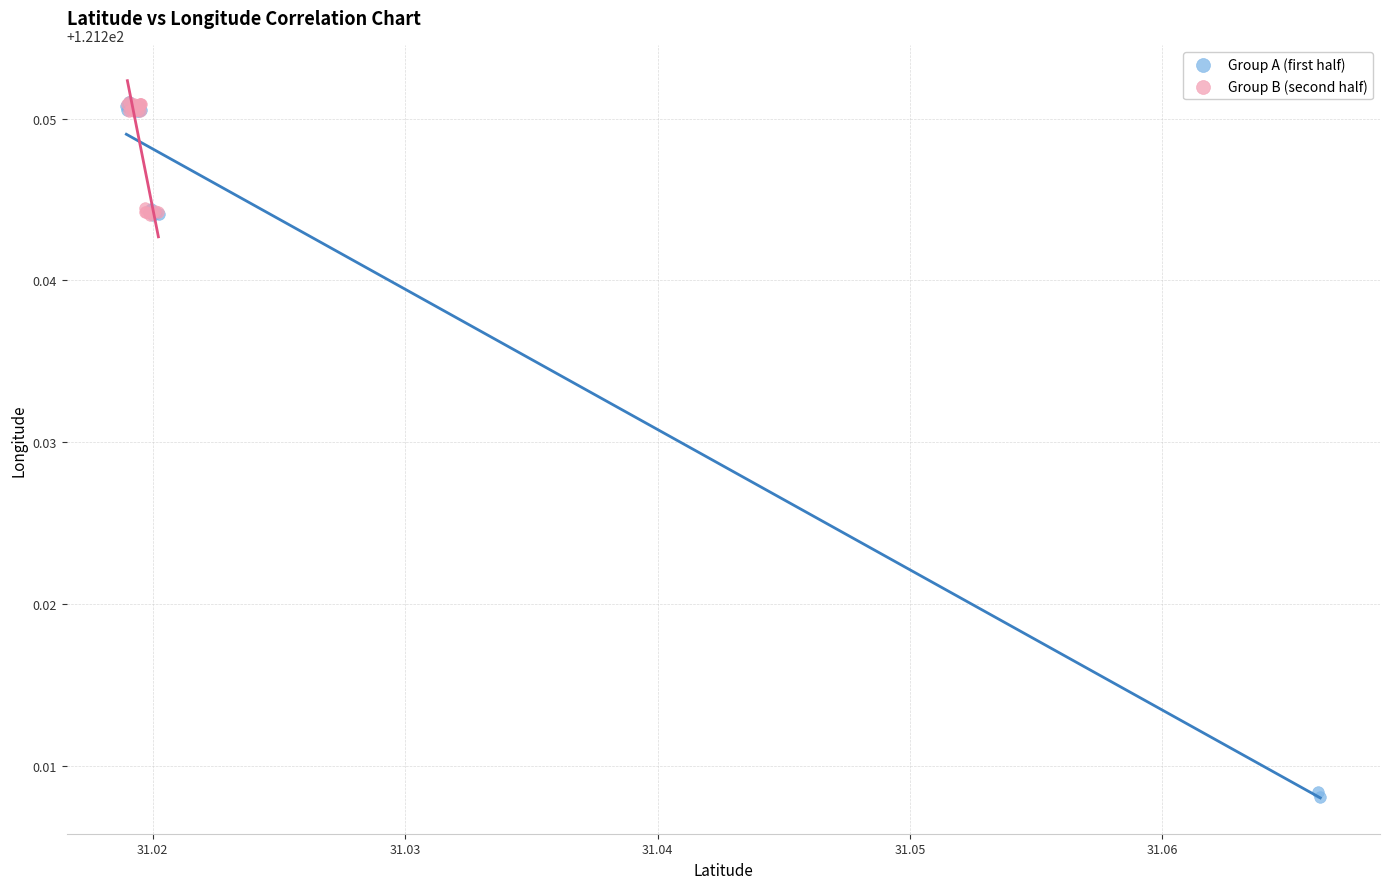

Which series has the widest spread of Y values?

Group A (first half)